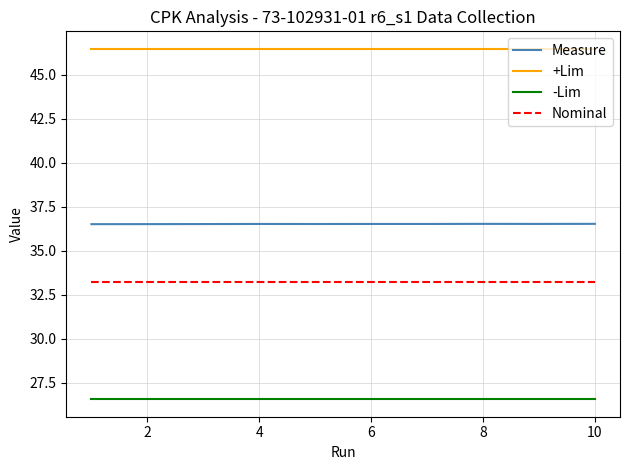

What is the maximum value shown in the chart?

46.5